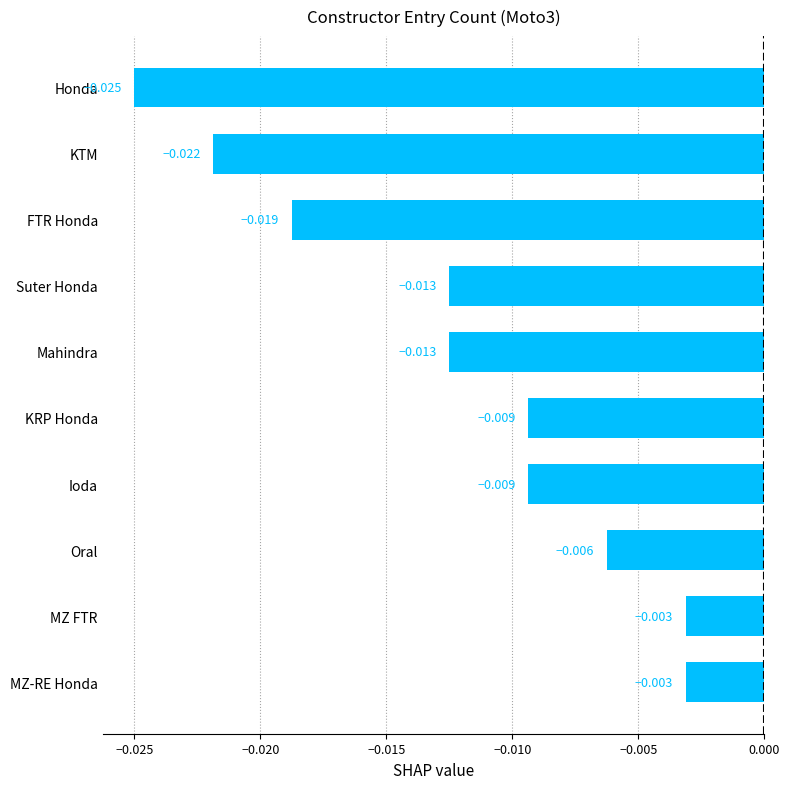

How many series are shown in this chart?

1